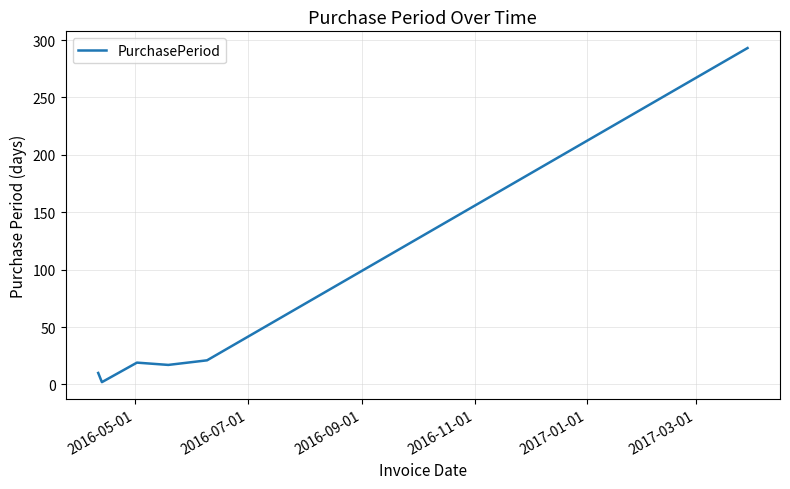

What is the maximum value shown in the chart?

293